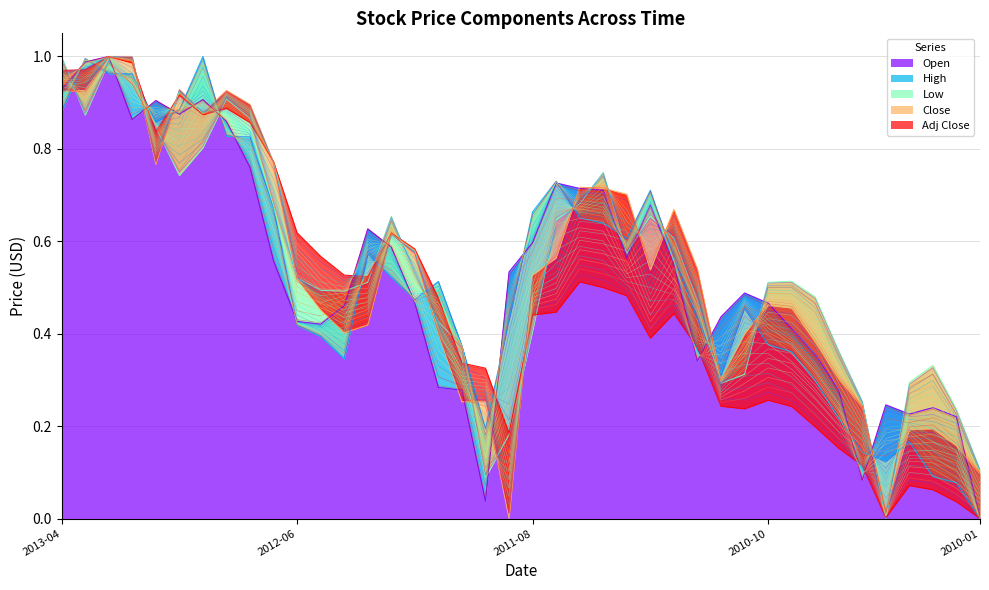

What is the highest value of the Low series?

1.0